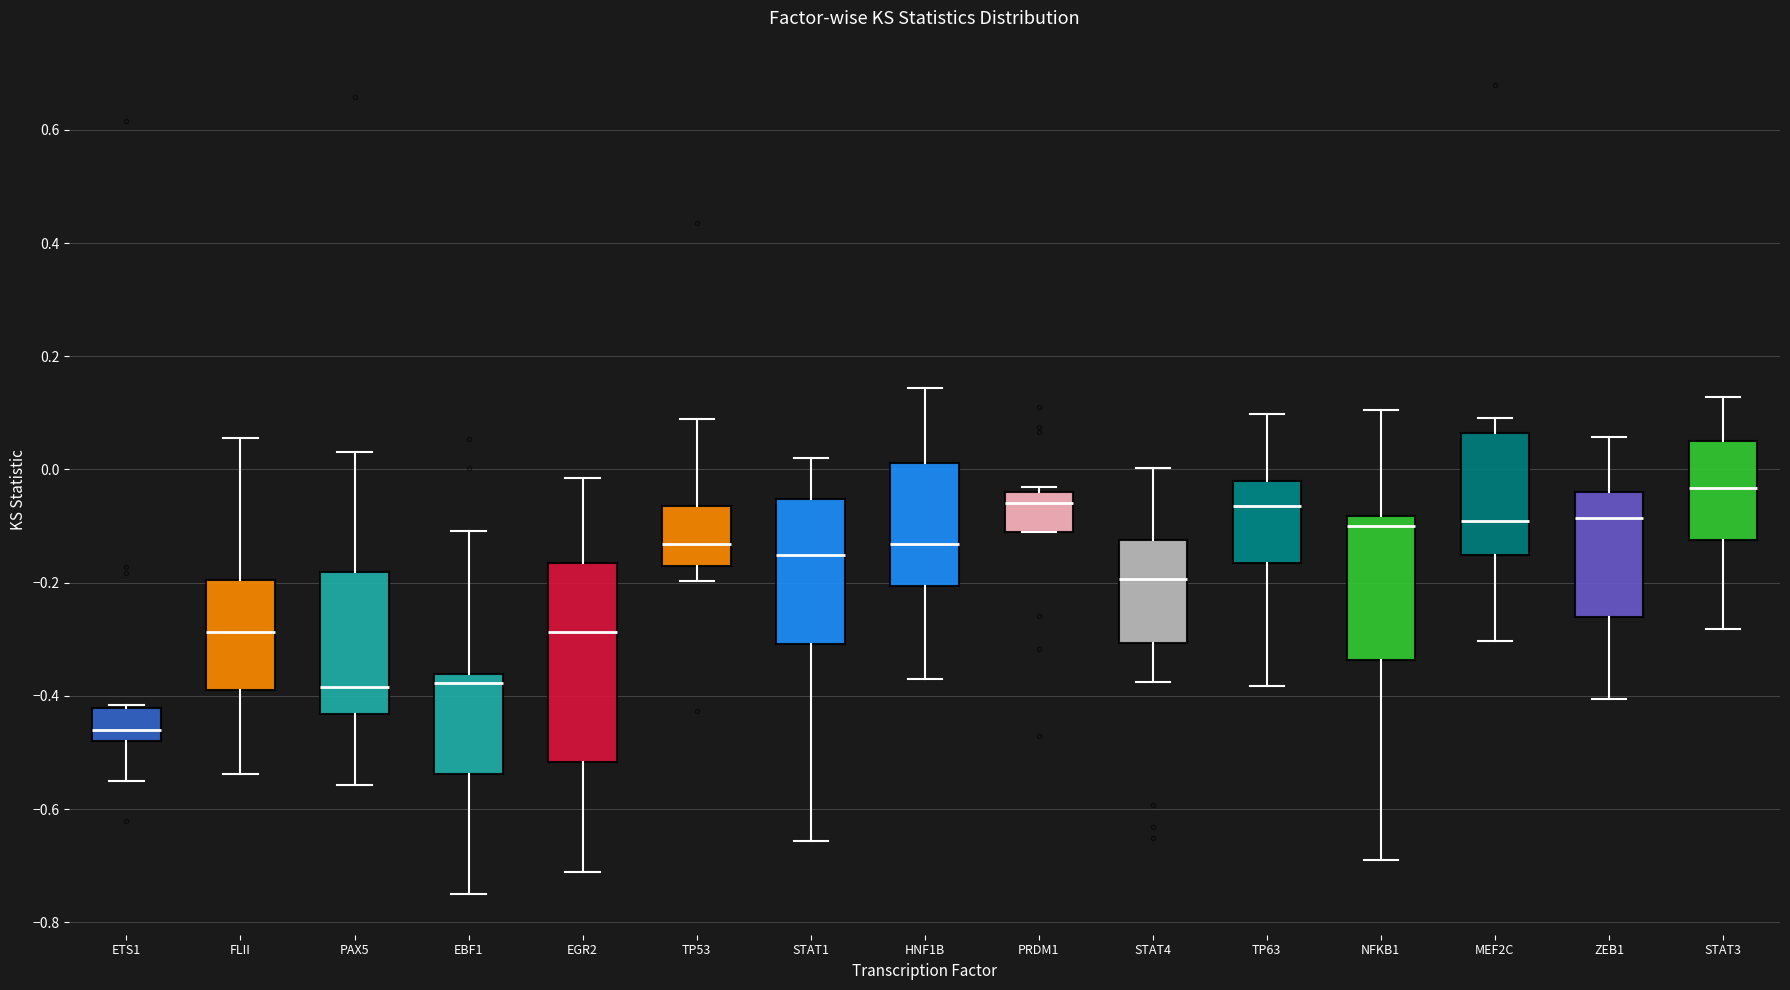

Where does the median line of the box for EGR2 sit on the y-axis? The values are not printed on the chart, so give them approximately, as read against the axis.

-0.28